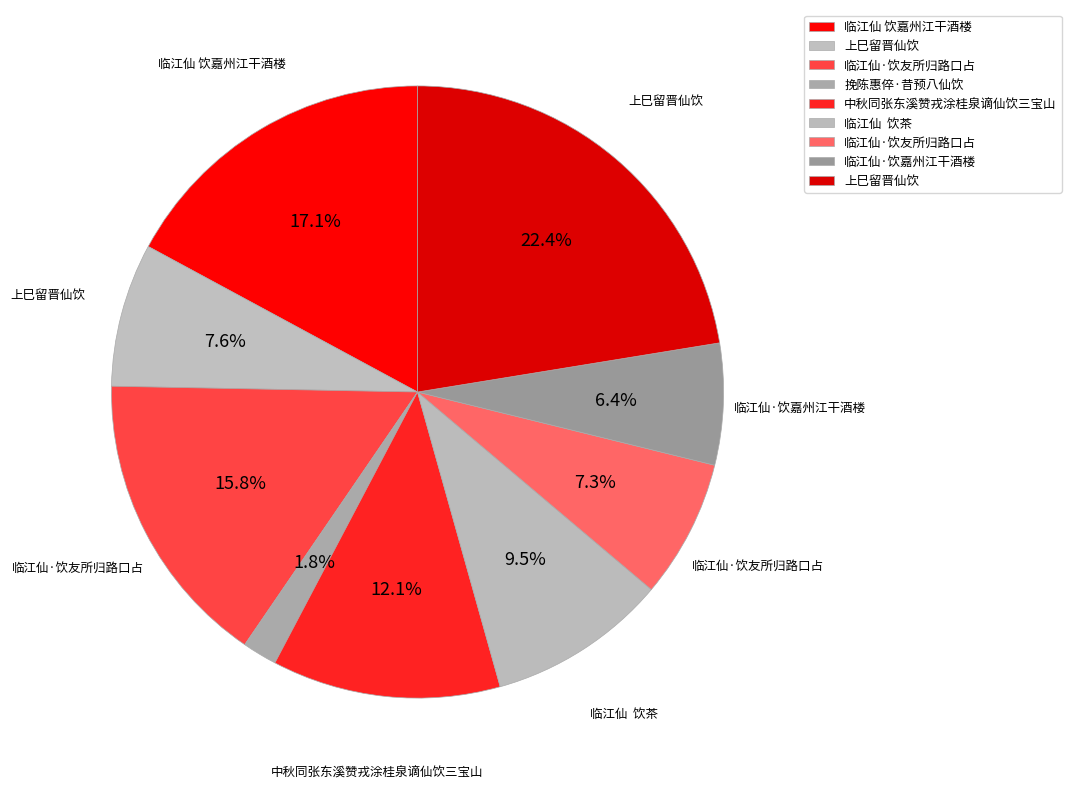

Count the number of slices in the pie.

9